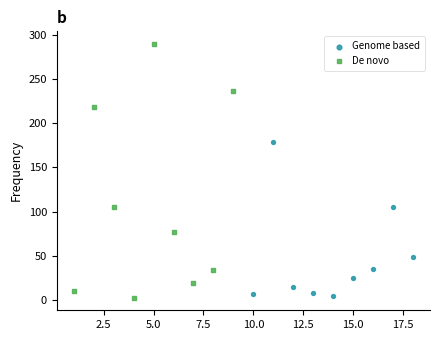

Which series contains the highest Y value?

De novo